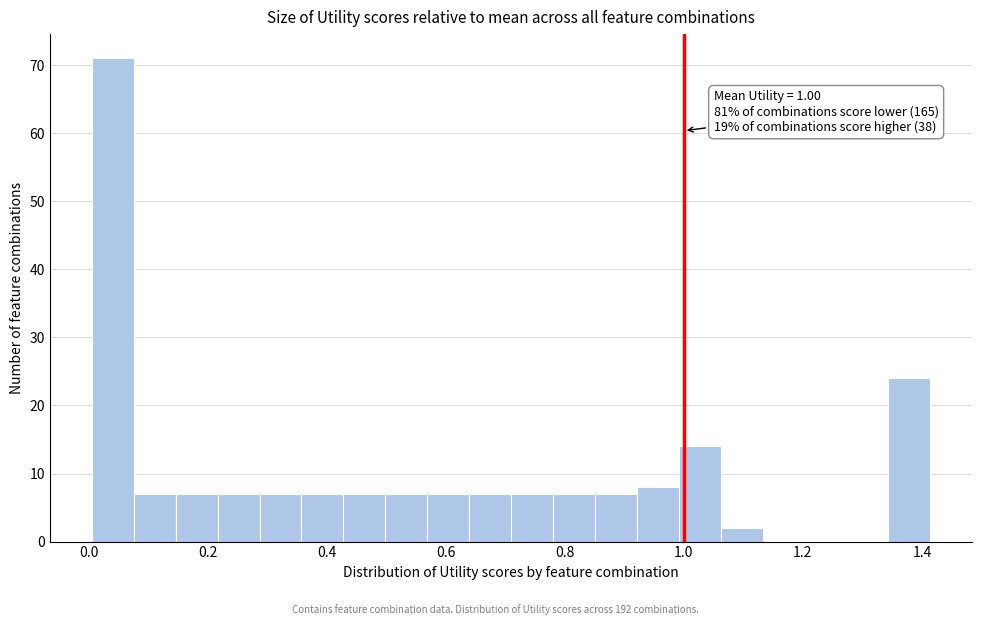

Read against the x-axis, roughly where is the centre of the tallest bar?

0.04